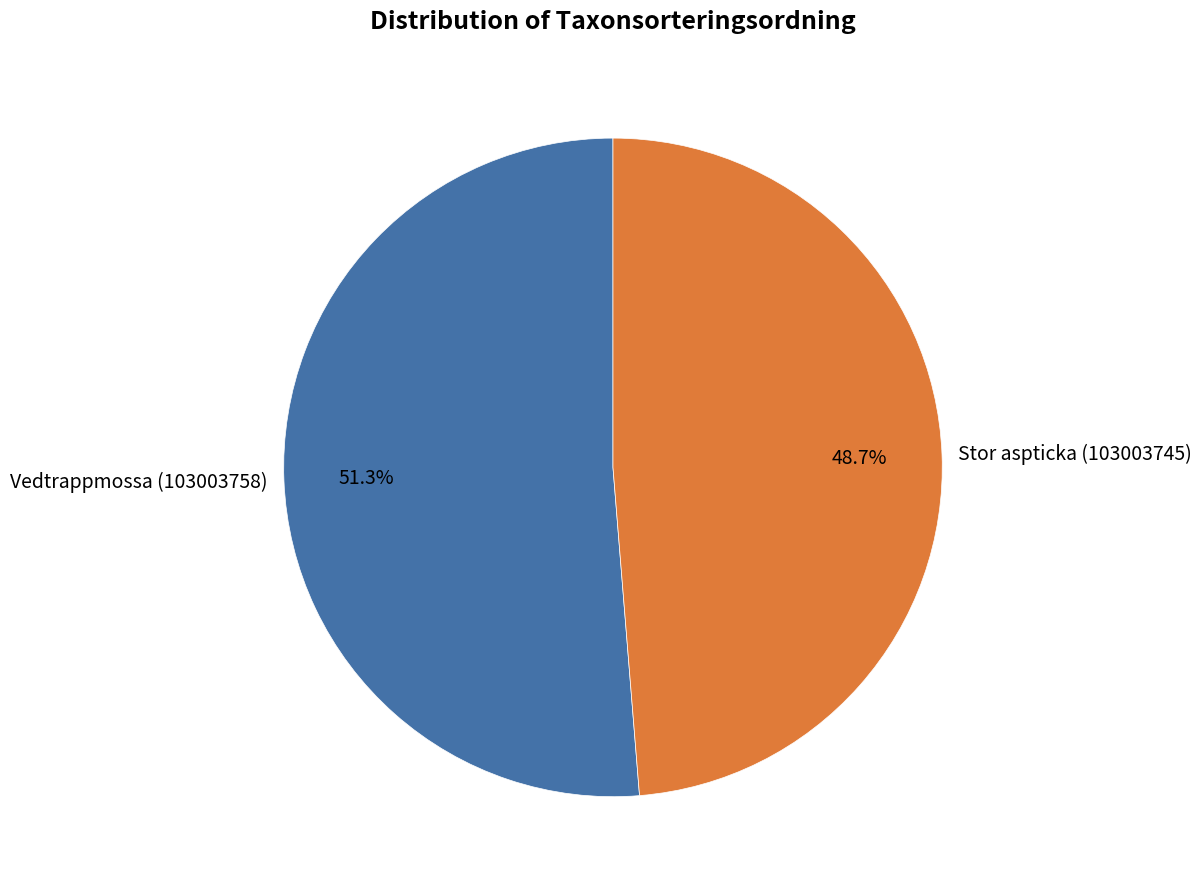

True or false: Stor aspticka (103003745) accounts for 49% of the total.

True